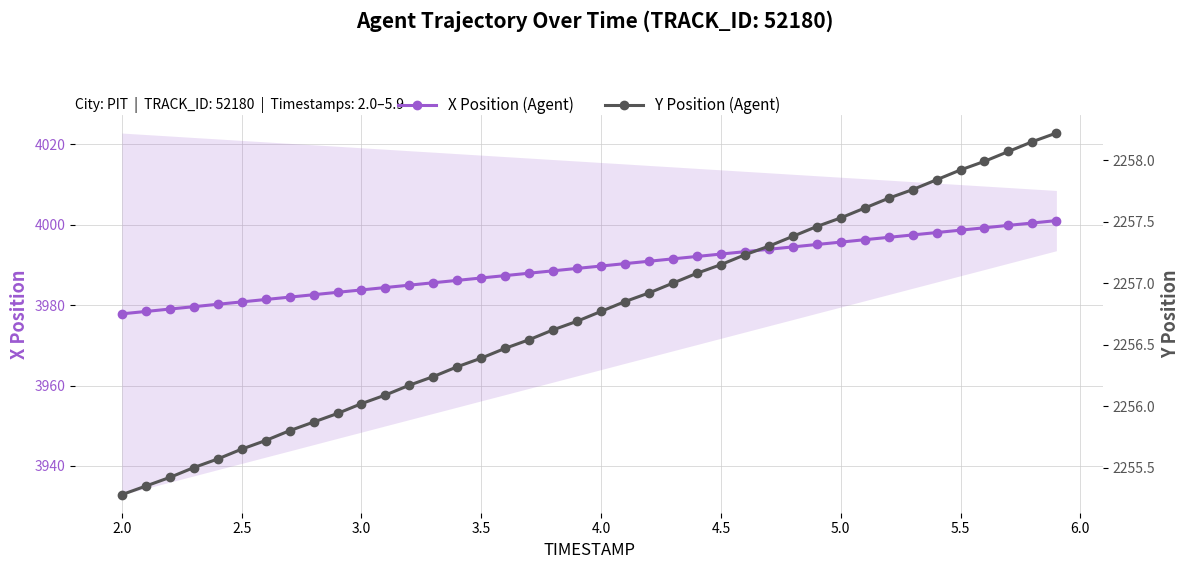

What is the maximum value for X Position (Agent)?

4001.1